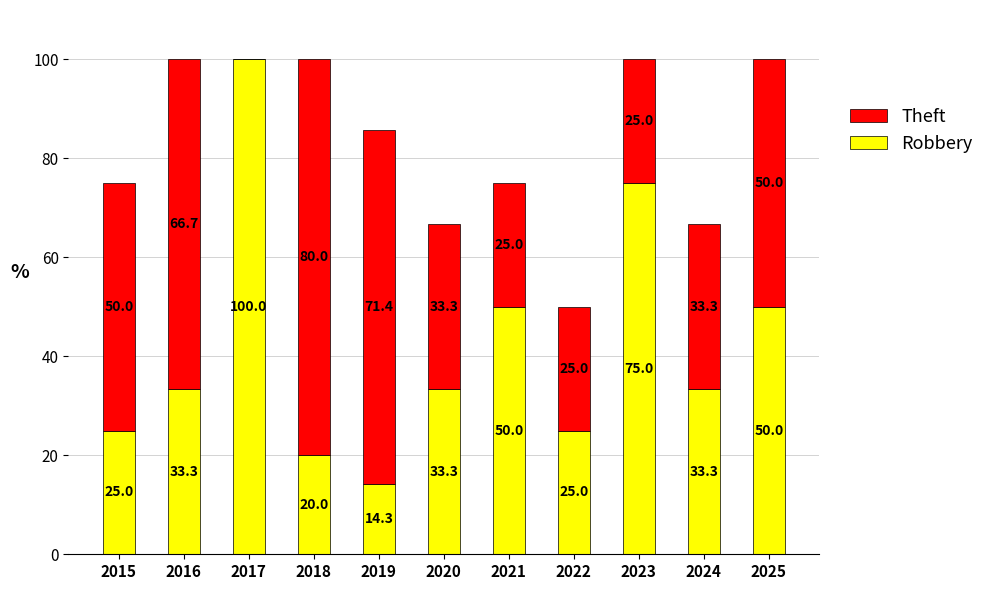

What is the approximate value of Robbery at 2021?

50.0